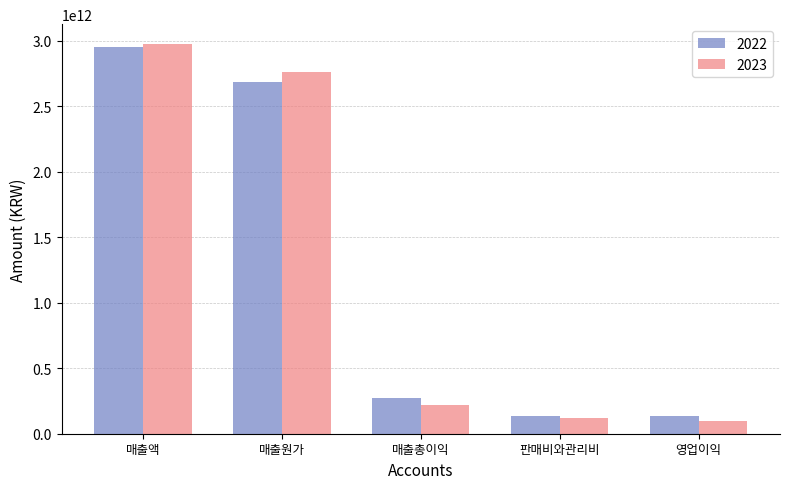

What is the total value across all series at 영업이익?

233533862143